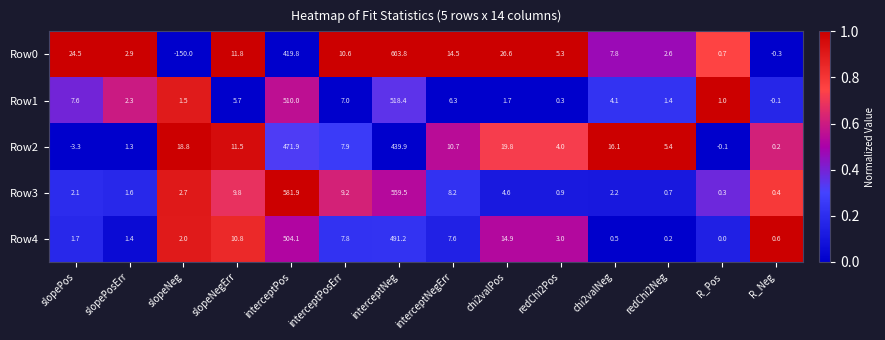

At how many categories does at least one series exceed 0?

14